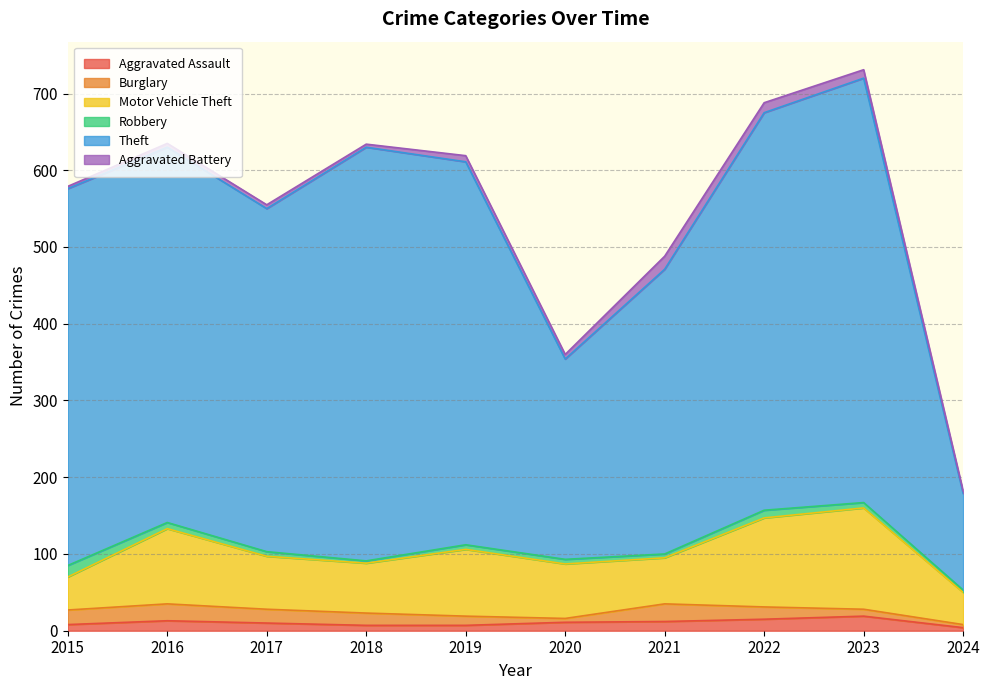

The Burglary series shows 7 at 2020. True or false?

False